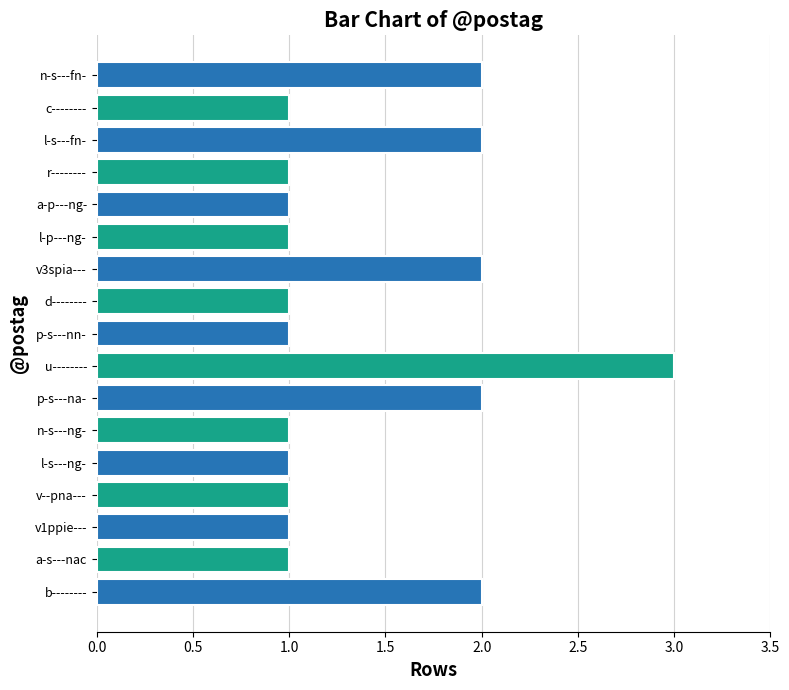

Approximately how many times larger is the value at b-------- compared to n-s---ng-?

2.0